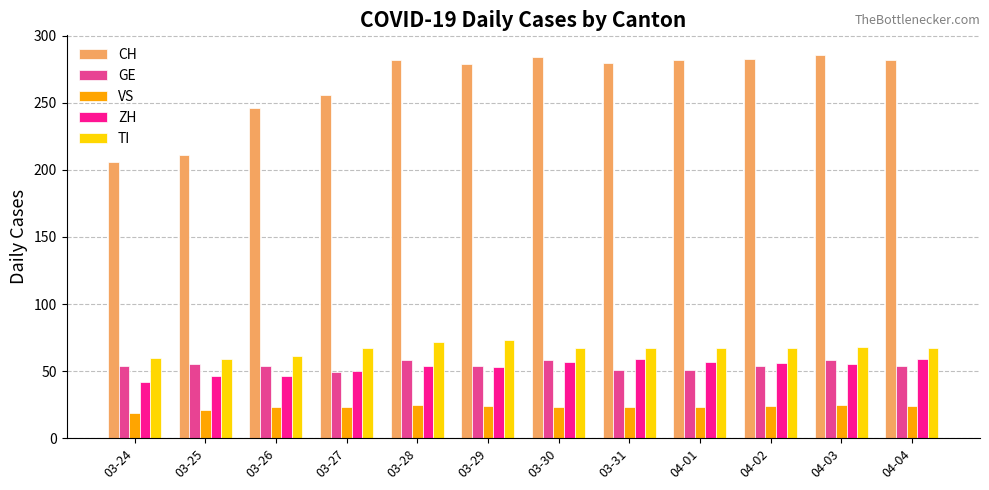

What is the maximum value shown in the chart?

286